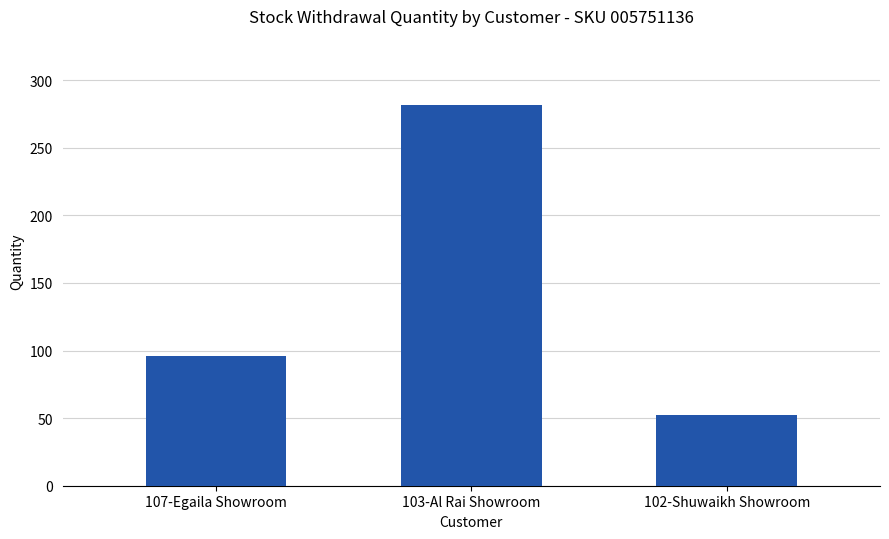

At which category does the chart reach its minimum across all series?

102-Shuwaikh Showroom